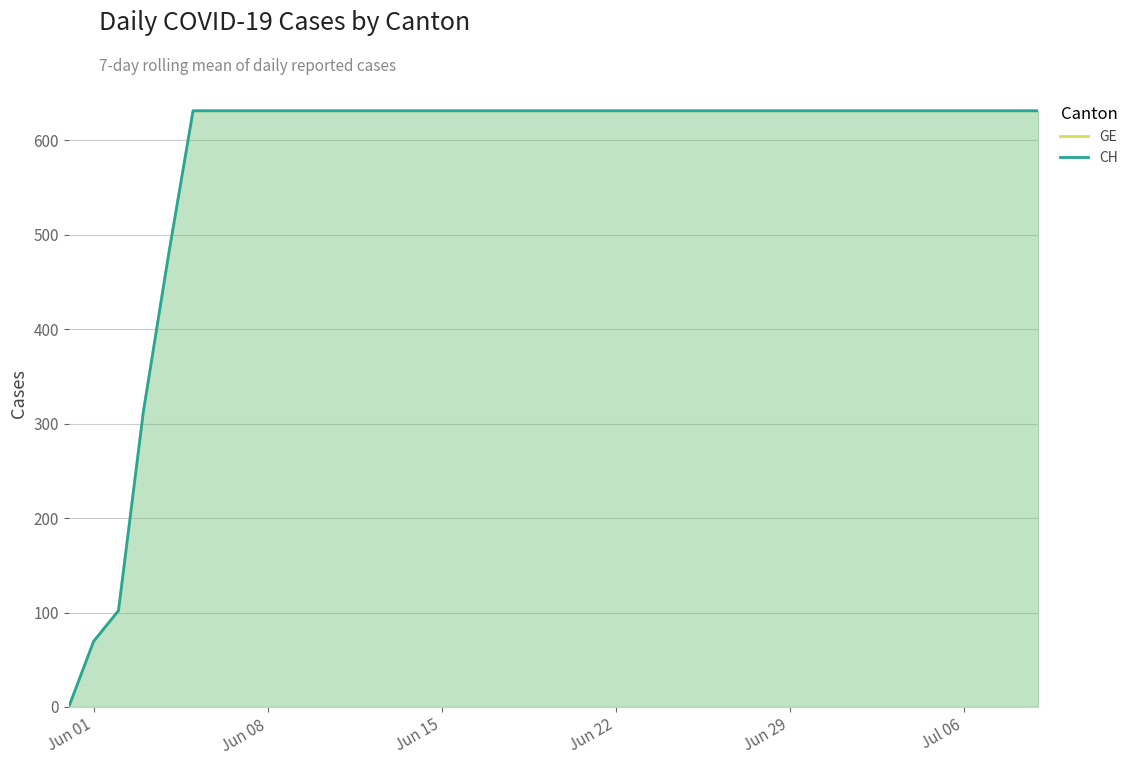

The GE series shows 631.0 at Jun 29. True or false?

True